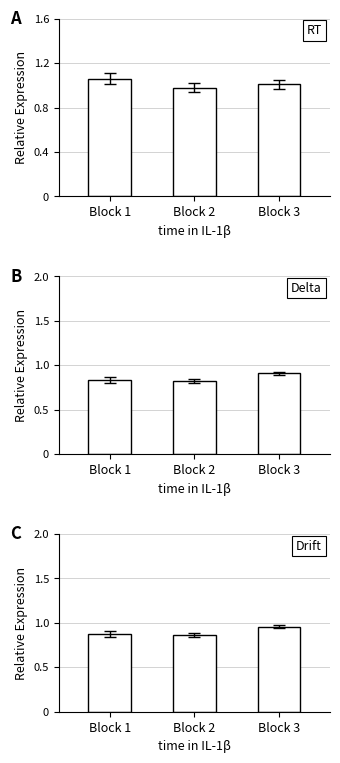

At which label does RT first exceed 1?

Block 1